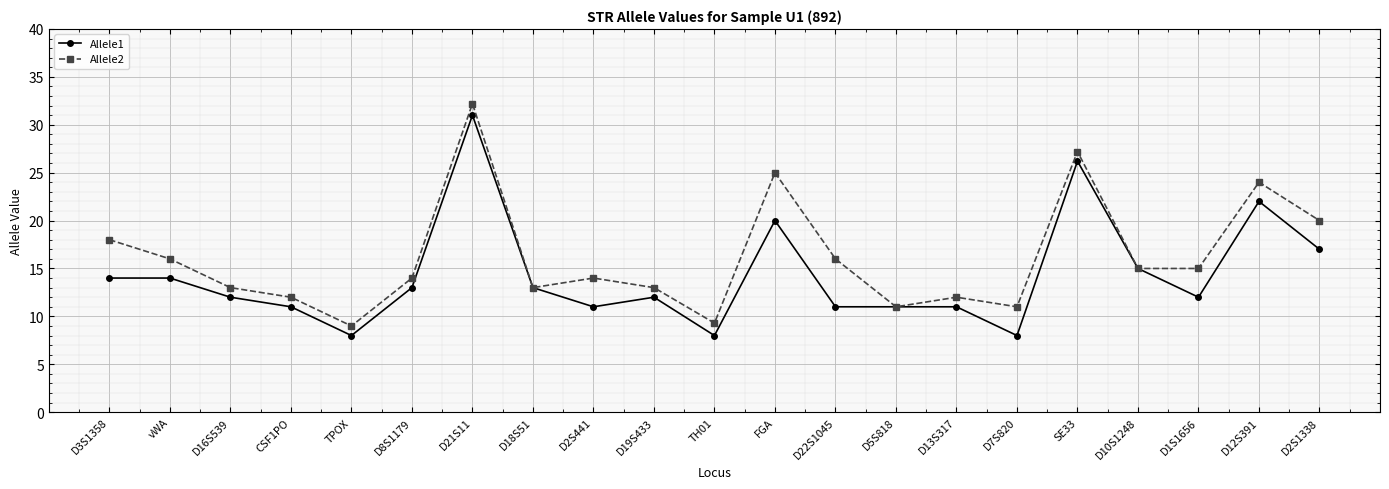

List the series in order of their peak value, highest first.

Allele2, Allele1